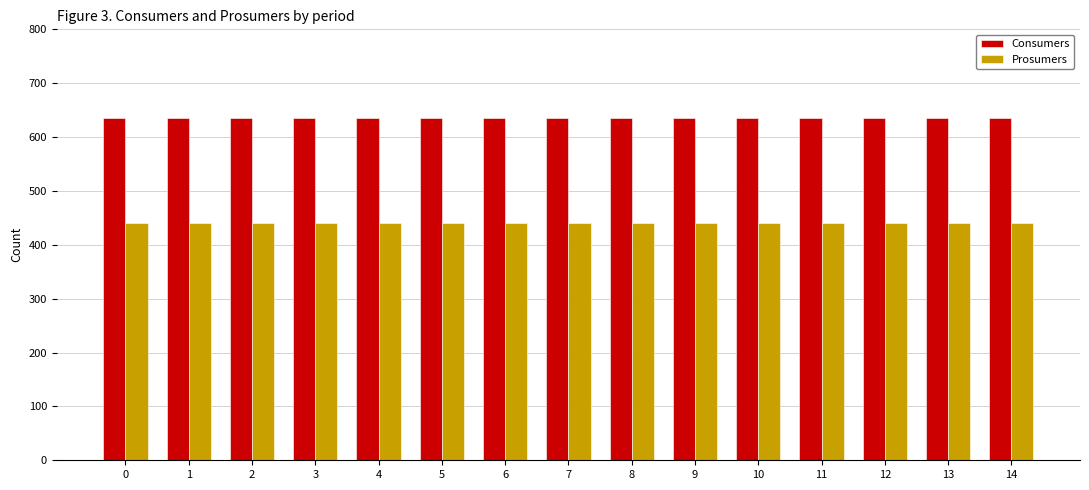

Is the value of Prosumers at 1 greater than the value of Consumers at 8?

No